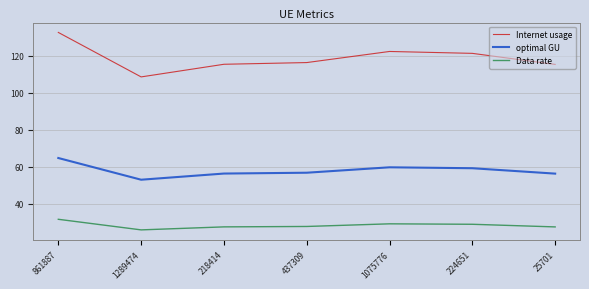

What are all the series names shown in the legend?

Internet usage, optimal GU, Data rate